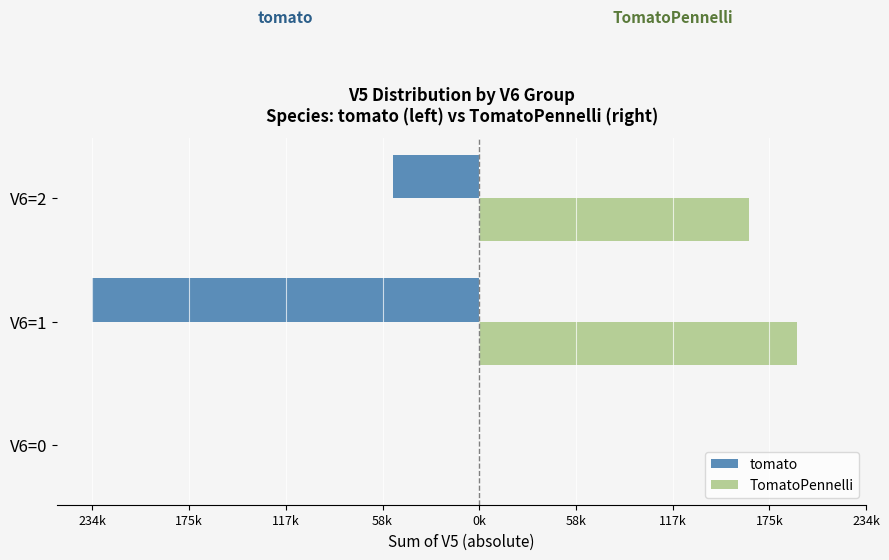

Reading left to right, extract all data points from this chart.

tomato: -172	-234198	-52174
TomatoPennelli: 0	192447	163143